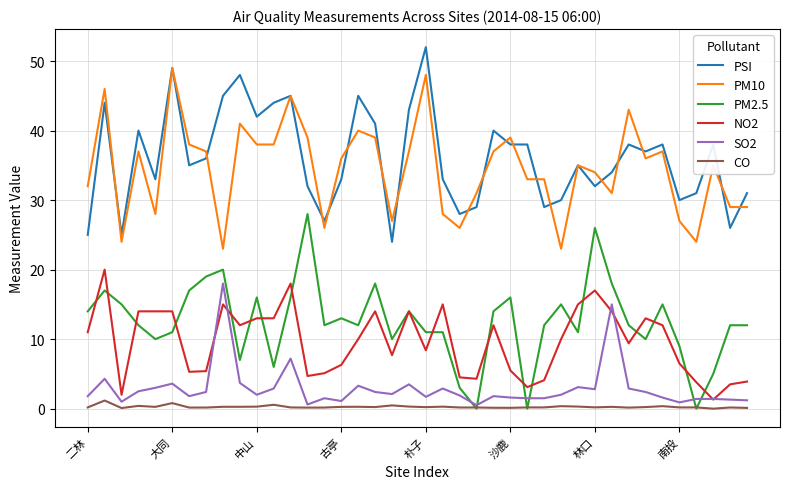

What is the greatest value displayed?

52.0